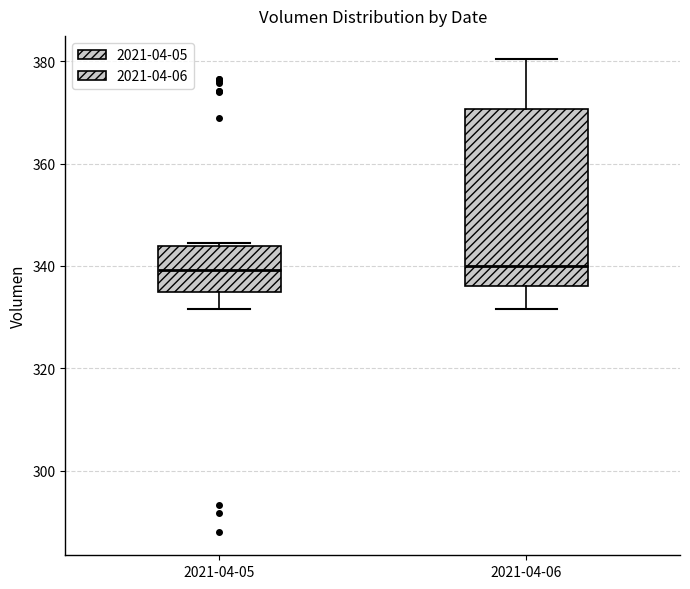

Which box is the tallest, from its lower edge to its upper edge?

2021-04-06